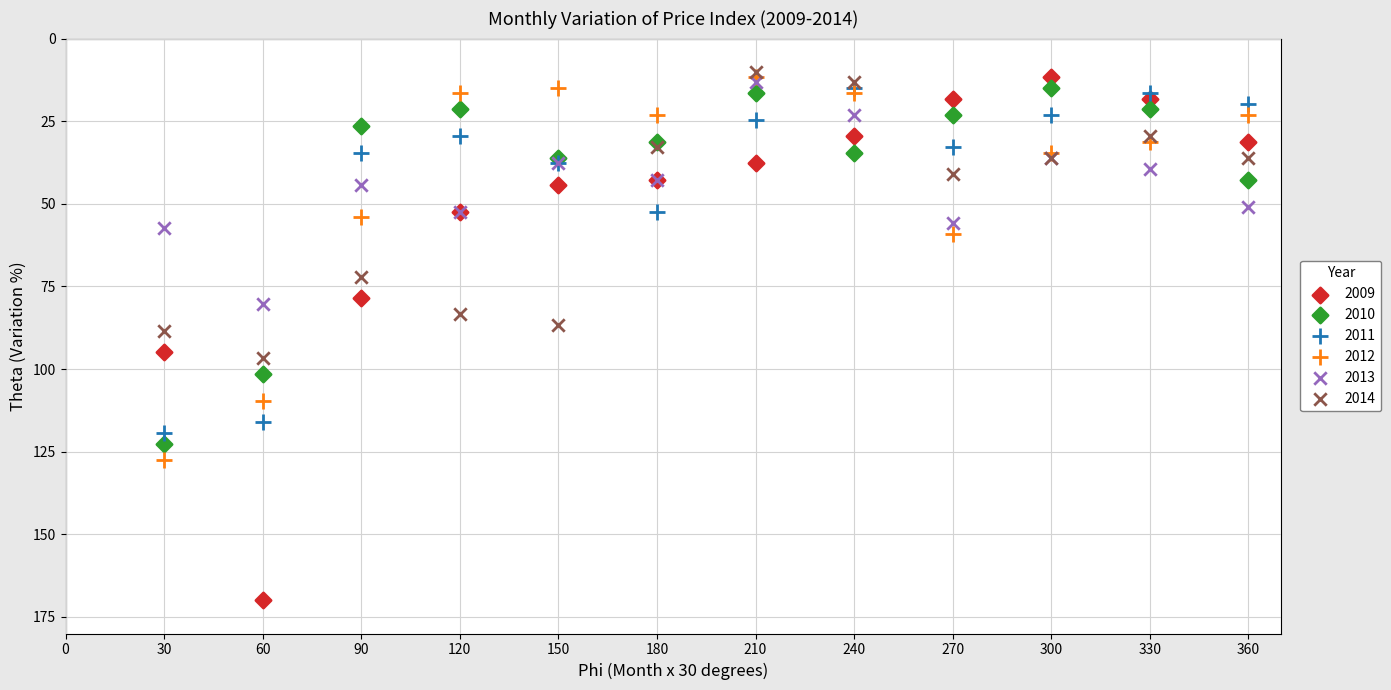

In the 2011 series, what Y value is closest to 67?

52.4